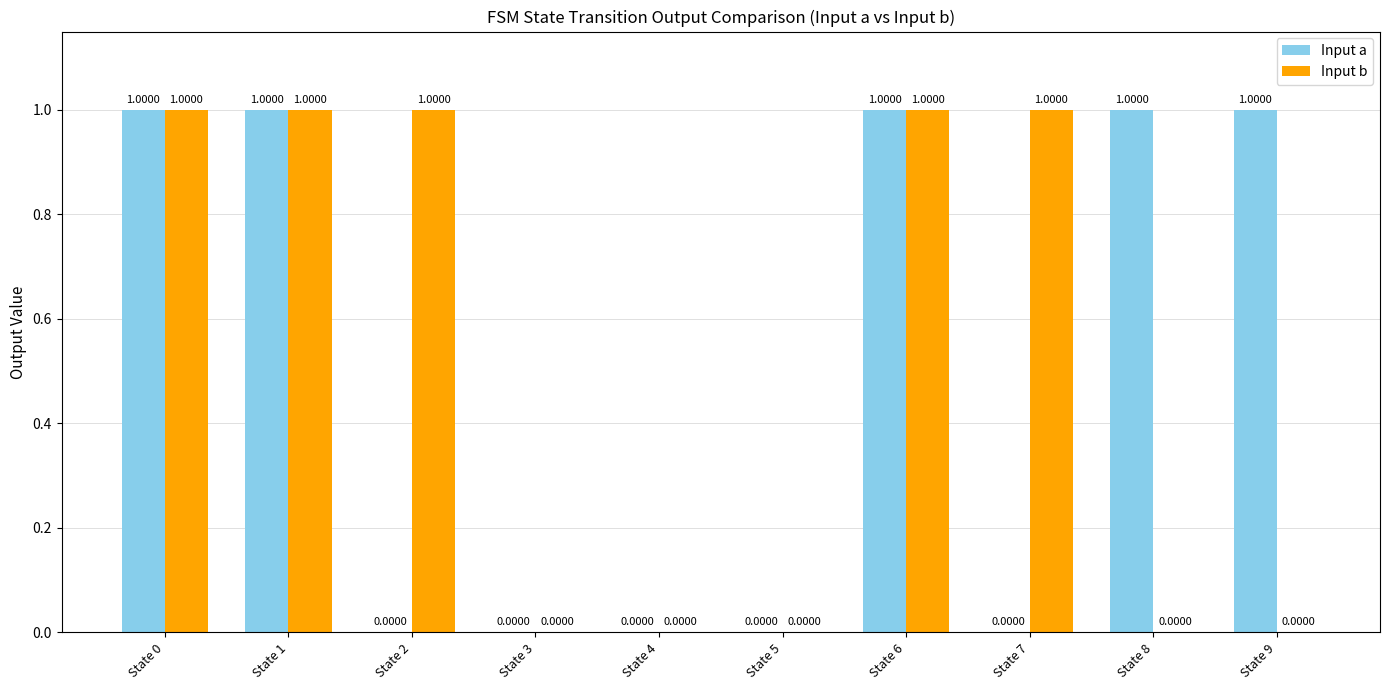

What is the maximum value shown in the chart?

1